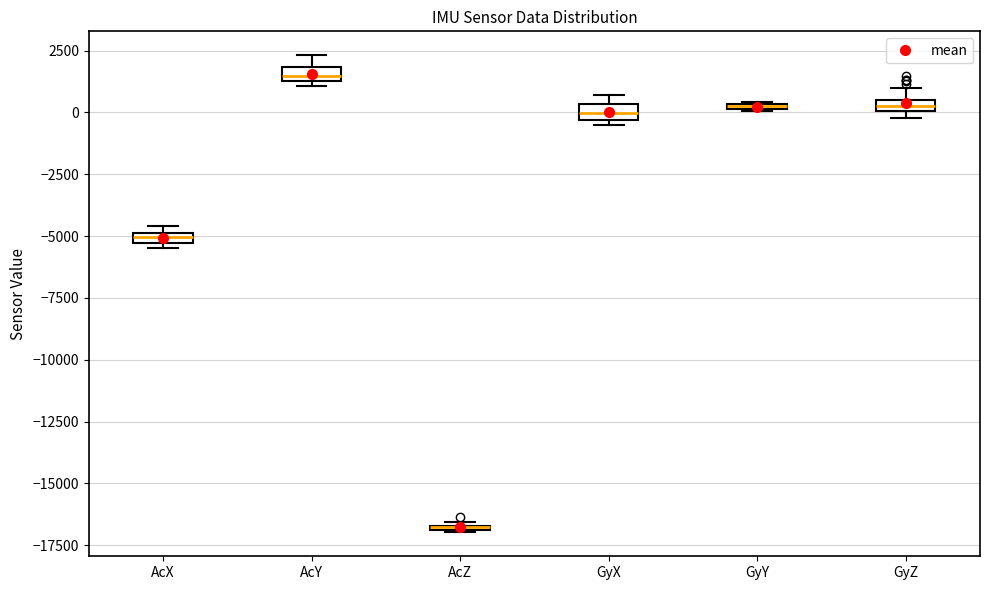

Where is the lower edge of the box for AcX on the y-axis? The values are not printed on the chart, so give them approximately, as read against the axis.

-5500